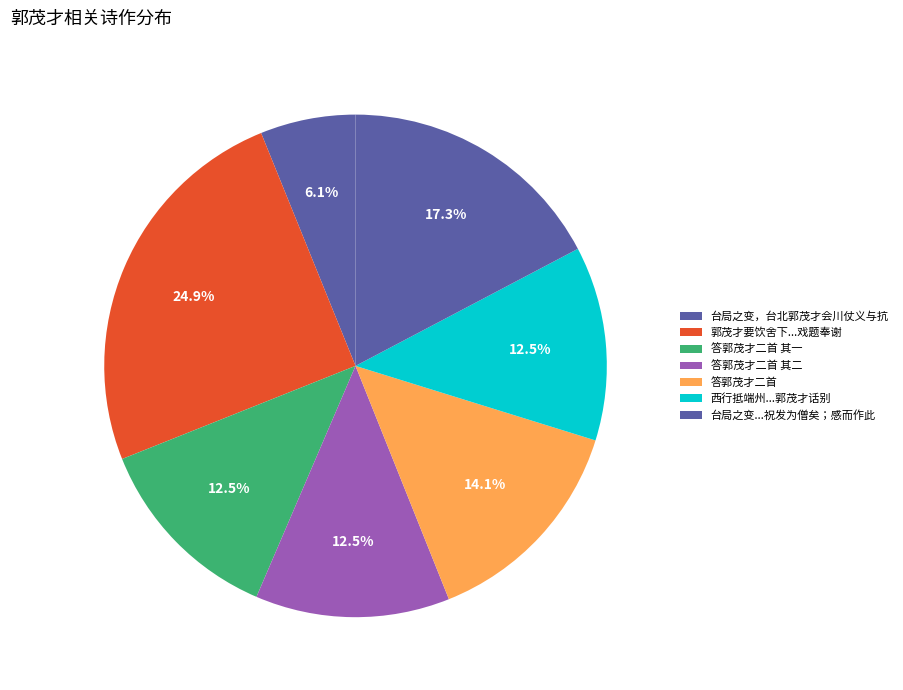

Count the number of slices in the pie.

7